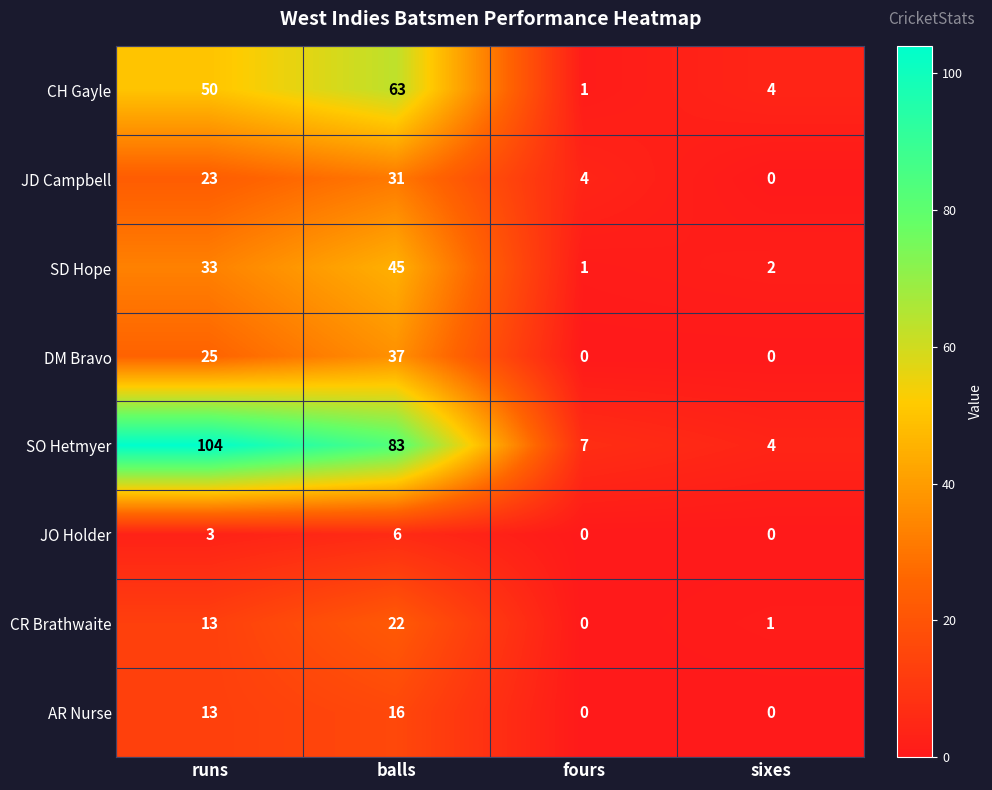

At which category does the chart reach its peak across all series?

runs